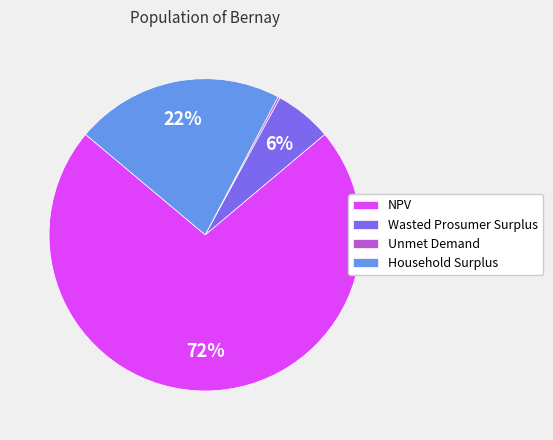

Does any single category account for the majority?

Yes